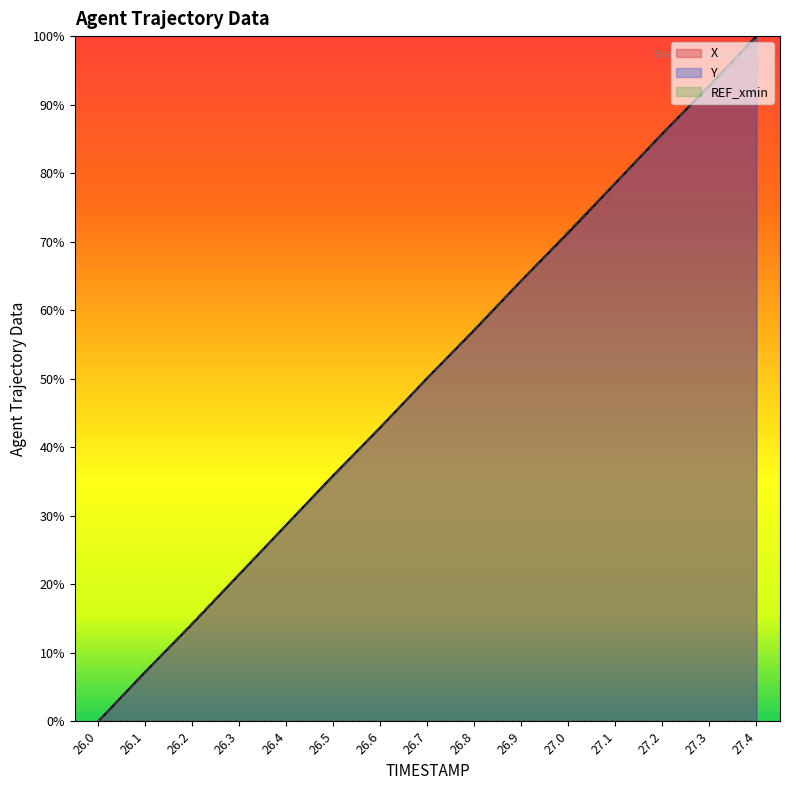

Where do X and Y first cross each other?

26.1 and 26.2